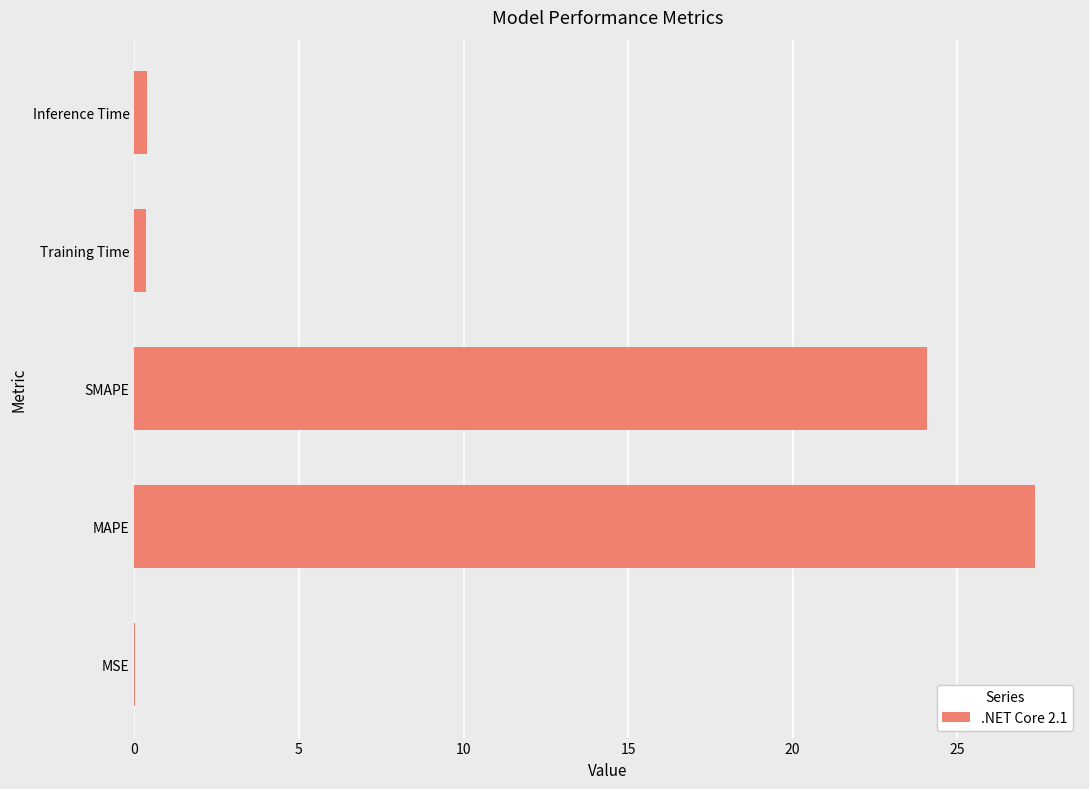

What is the sum of all values?

52.2